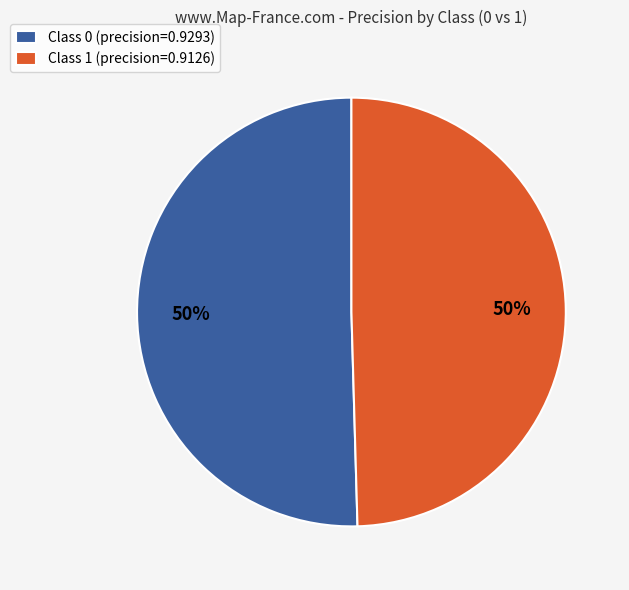

To the nearest percent, what portion does Class 1 (precision=0.9126) represent?

50%